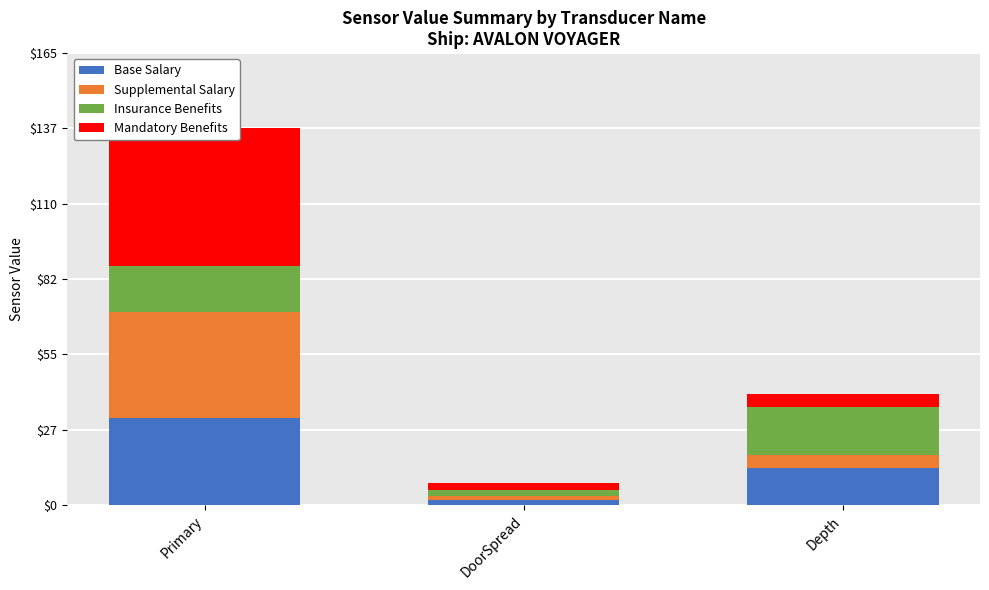

At which label does Insurance Benefits first exceed 16?

Primary